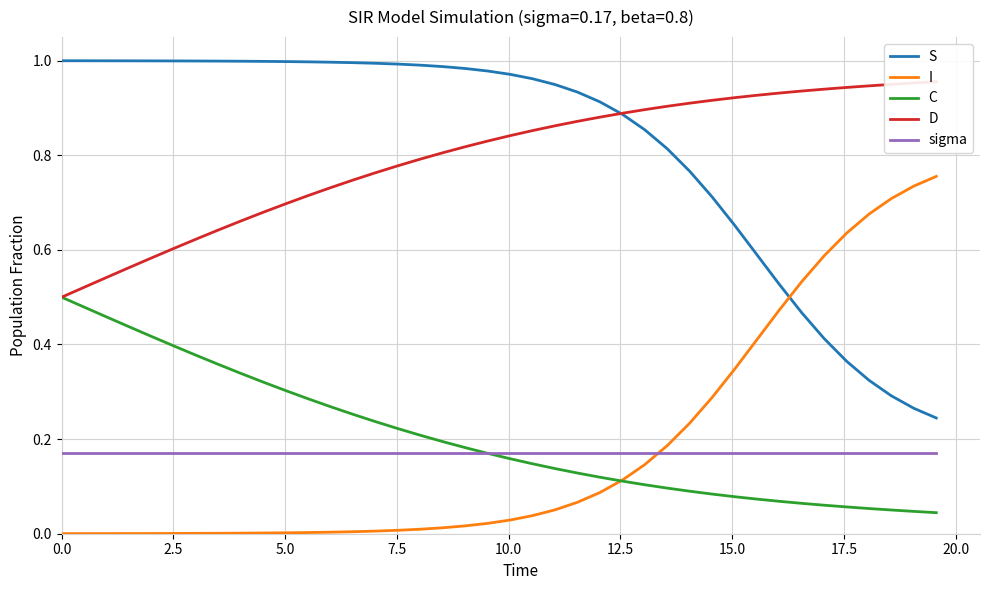

True or false: sigma and S intersect in this chart.

False